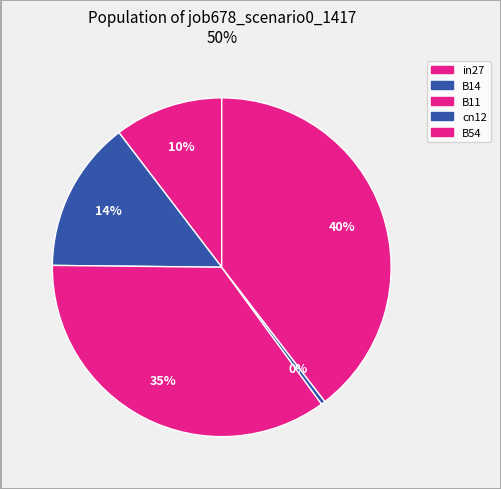

How many segments does this pie chart have?

5